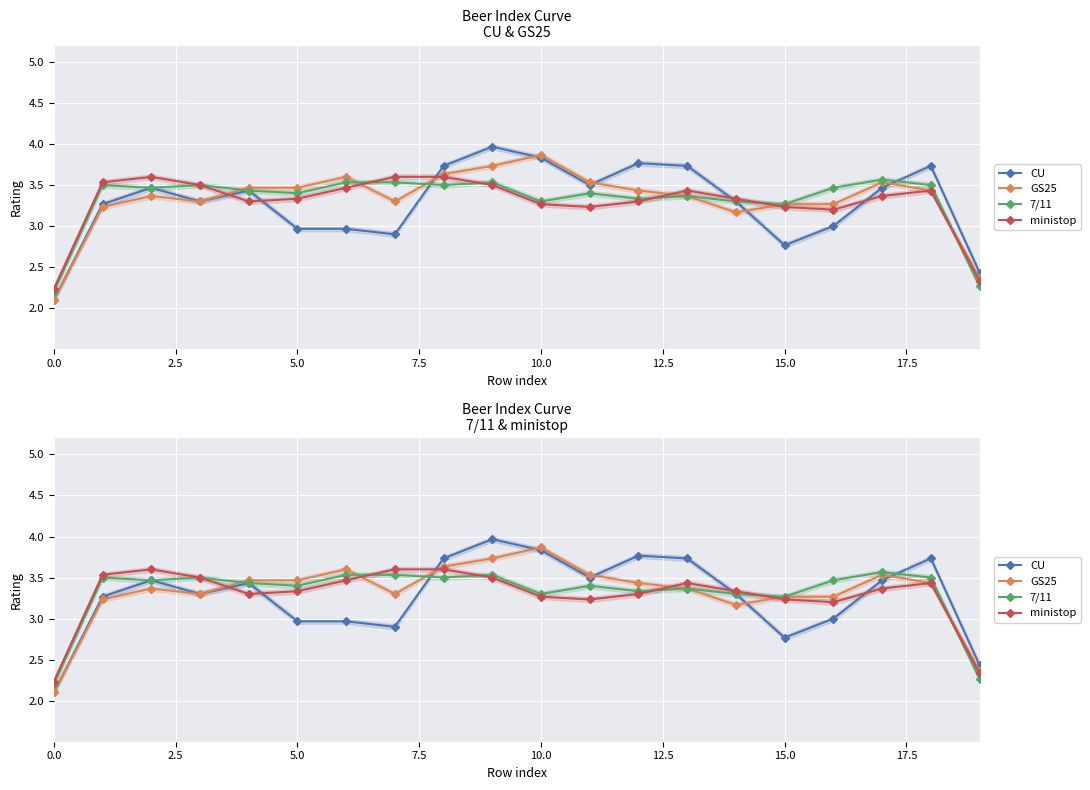

Is it true that ministop equals 3.2 at 11?

True